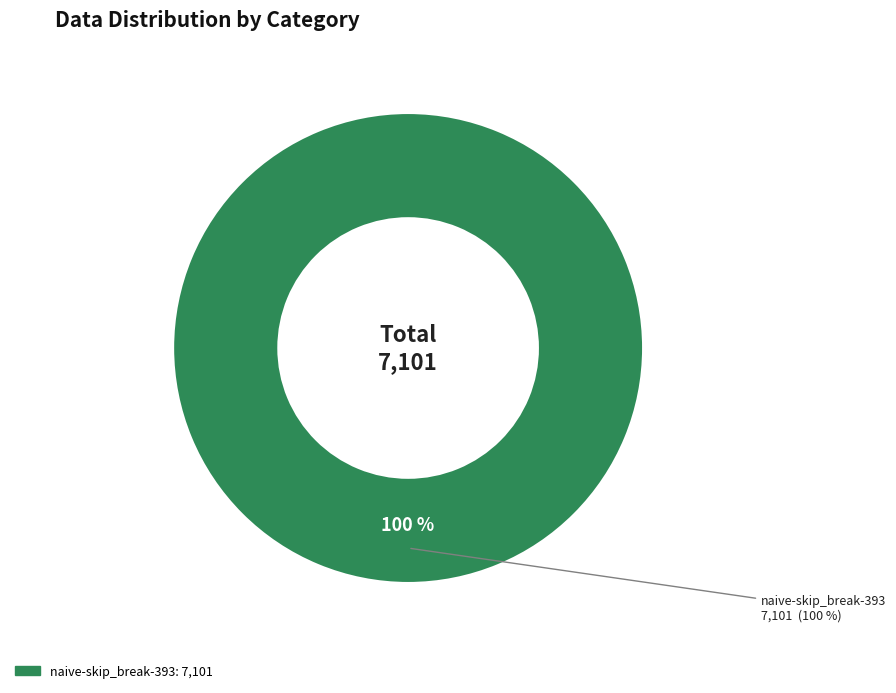

What is the total percentage of async-skip_break-393 and naive-skip_break-393?

100.0%